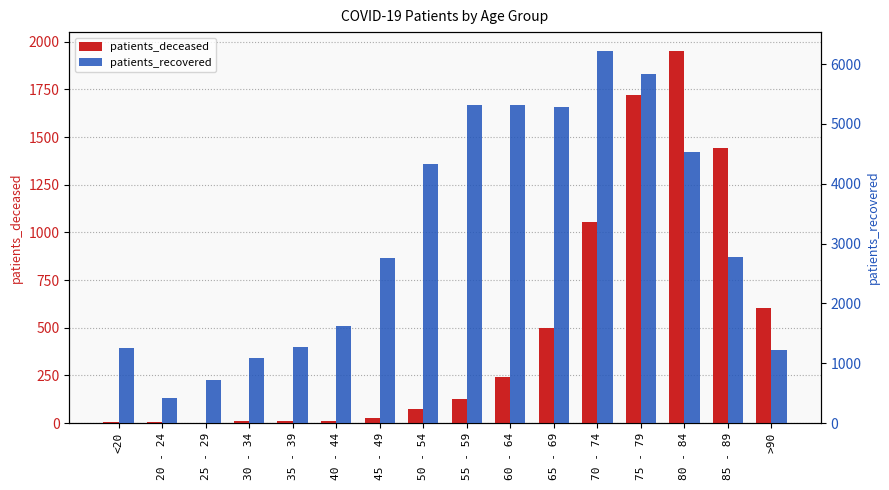

How many bars are there in total?

32